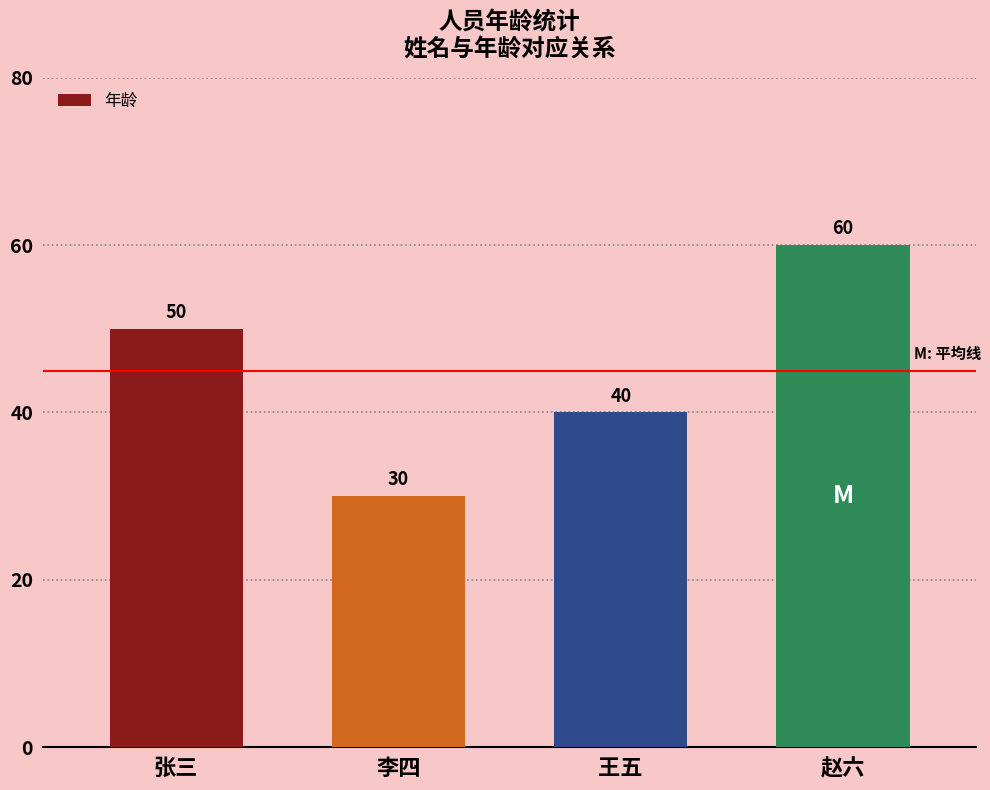

What is the sum of all values?

180